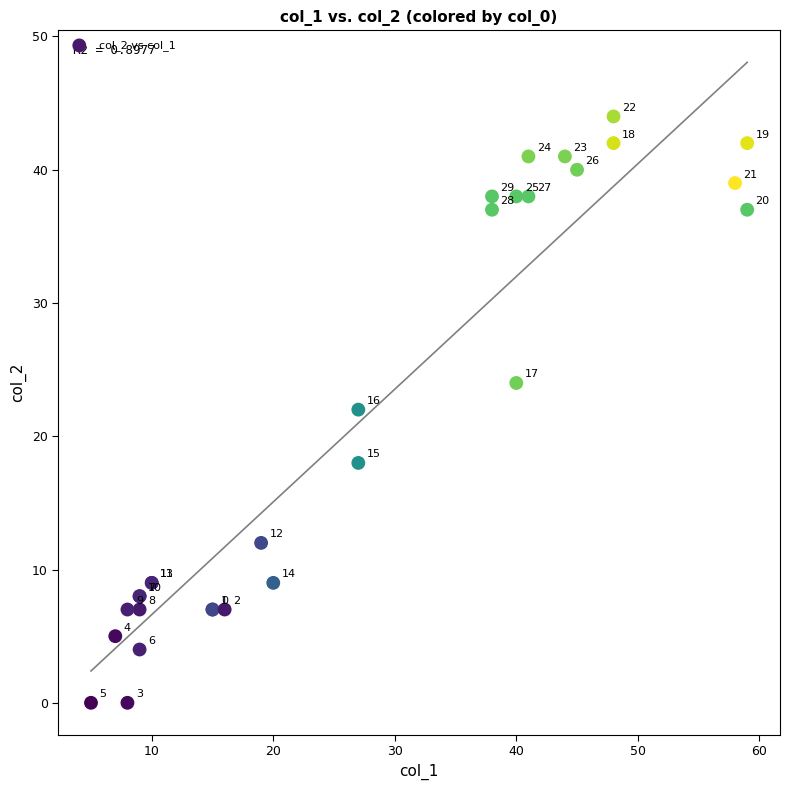

What Y value in the scatter plot is closest to 22?

22